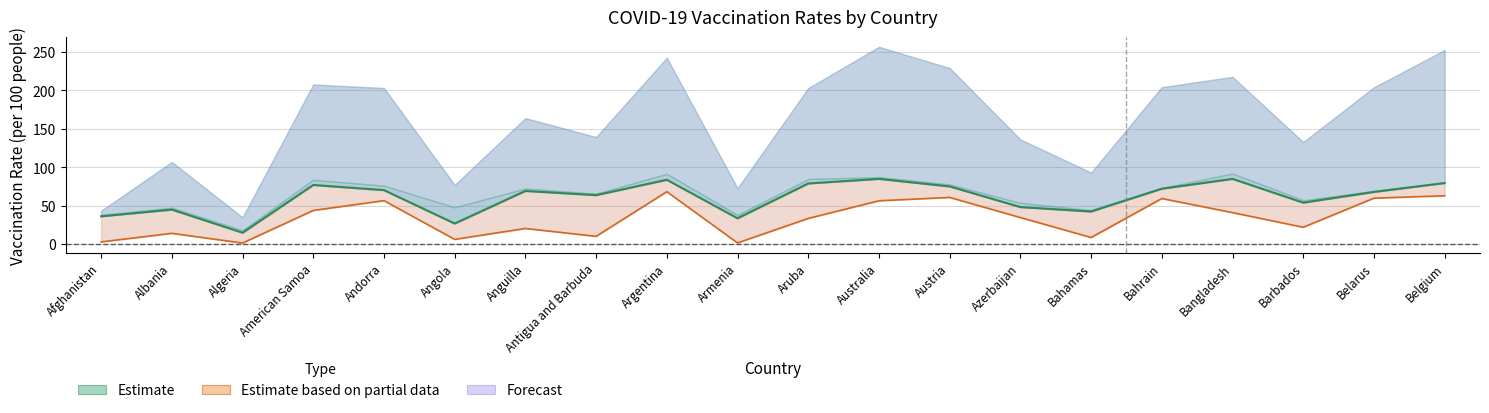

True or false: Estimate has more than 1 interior local peaks.

True